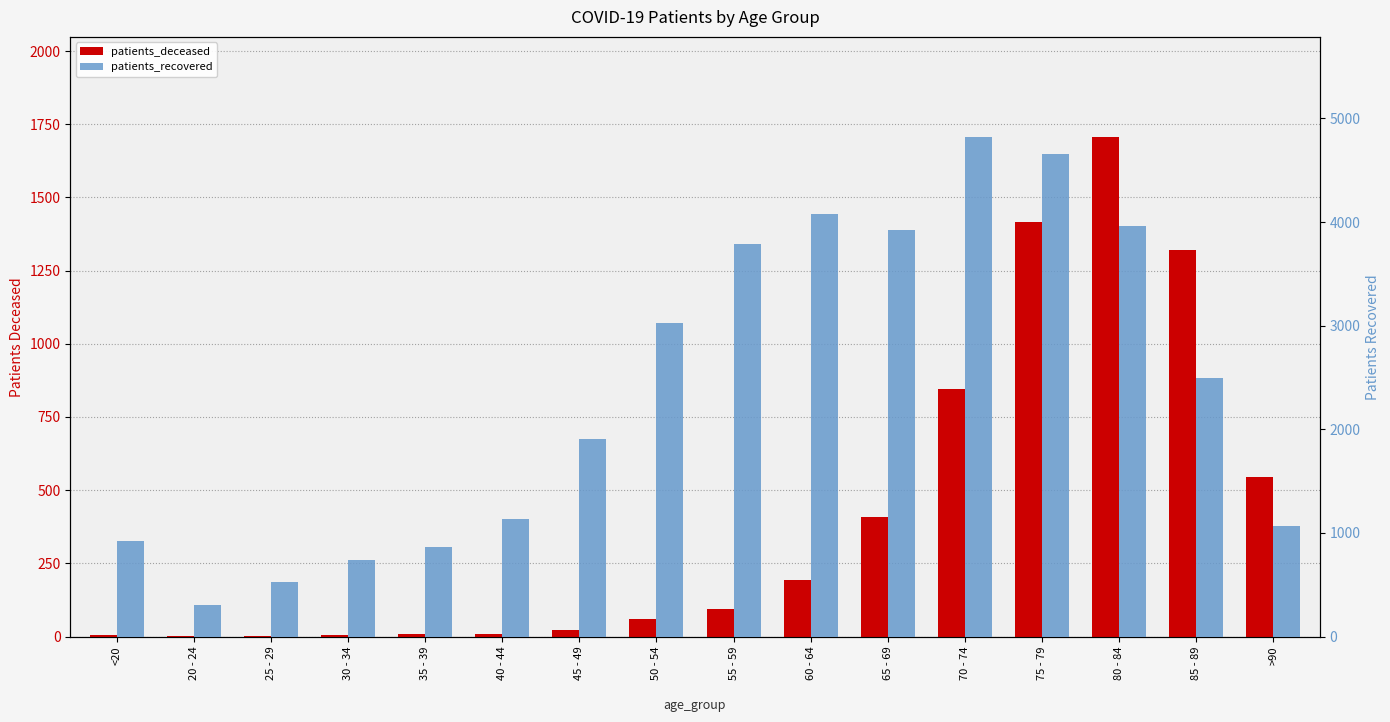

What is the minimum value shown in the chart?

1